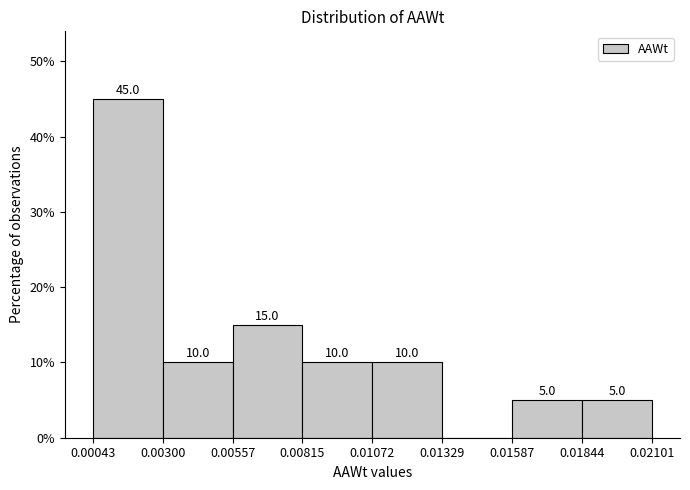

Over which range of the x-axis is the bar tallest?

0.00043 to 0.00300